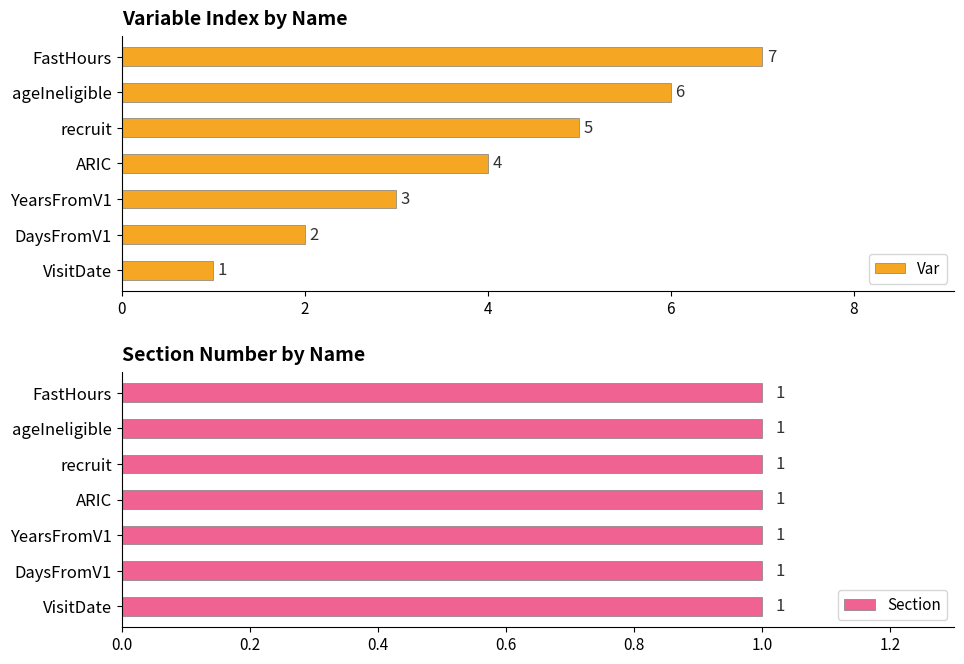

How many Var values are between 2 and 6?

5